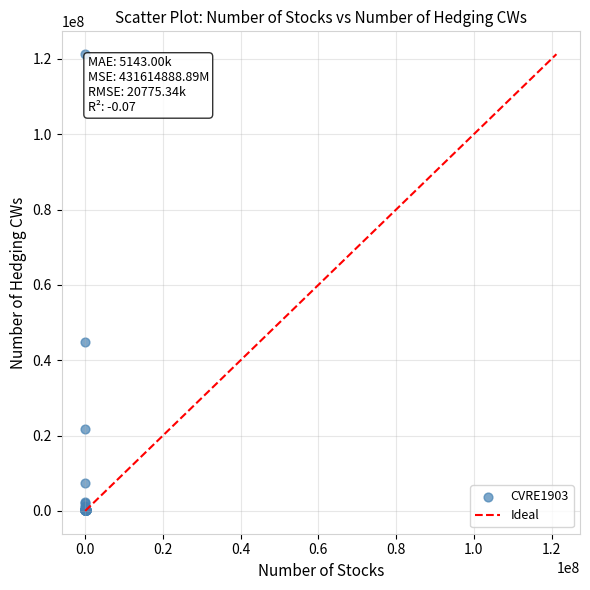

What Y value in the scatter plot is closest to 60691773?

44934866.1